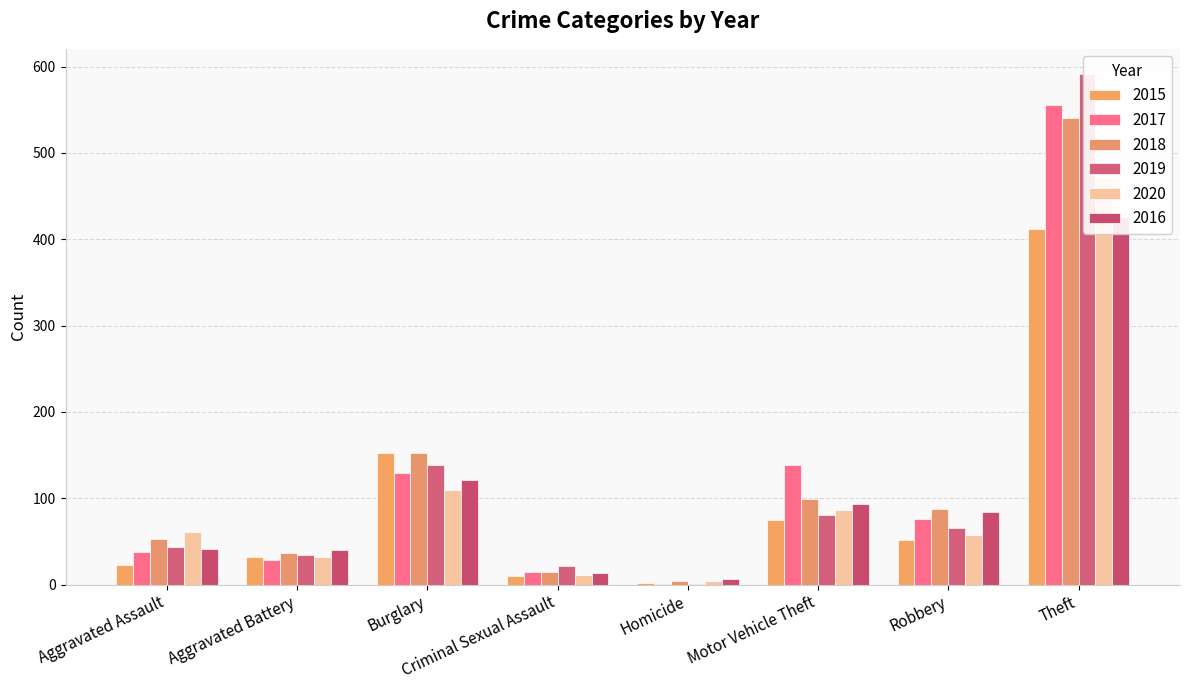

Count the number of data series in this chart.

6